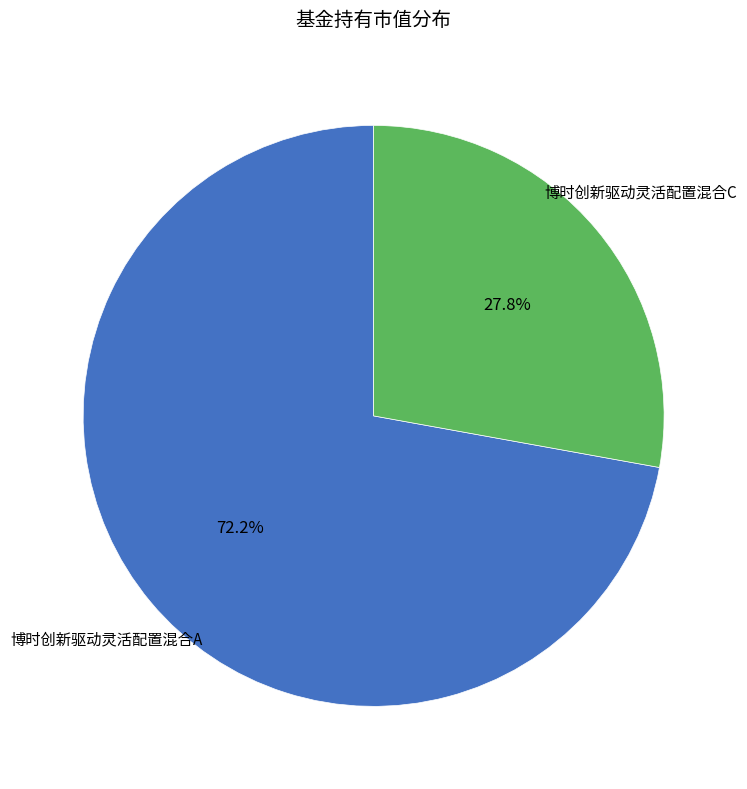

How many segments does this pie chart have?

2